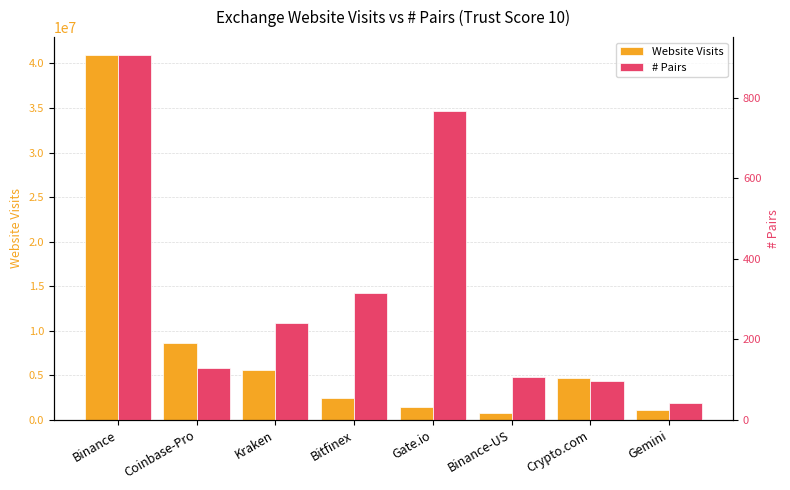

What are all the series names shown in the legend?

Website Visits, # Pairs